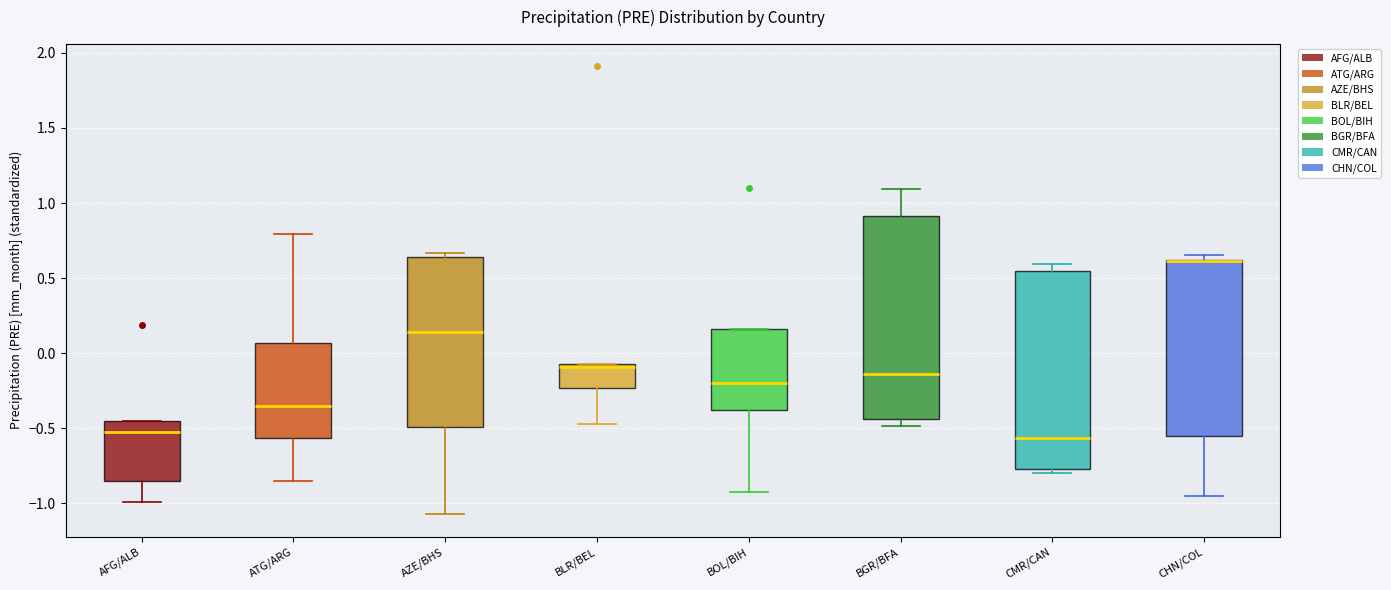

Where does the median line of the box for ATG/ARG sit on the y-axis? The values are not printed on the chart, so give them approximately, as read against the axis.

-0.35